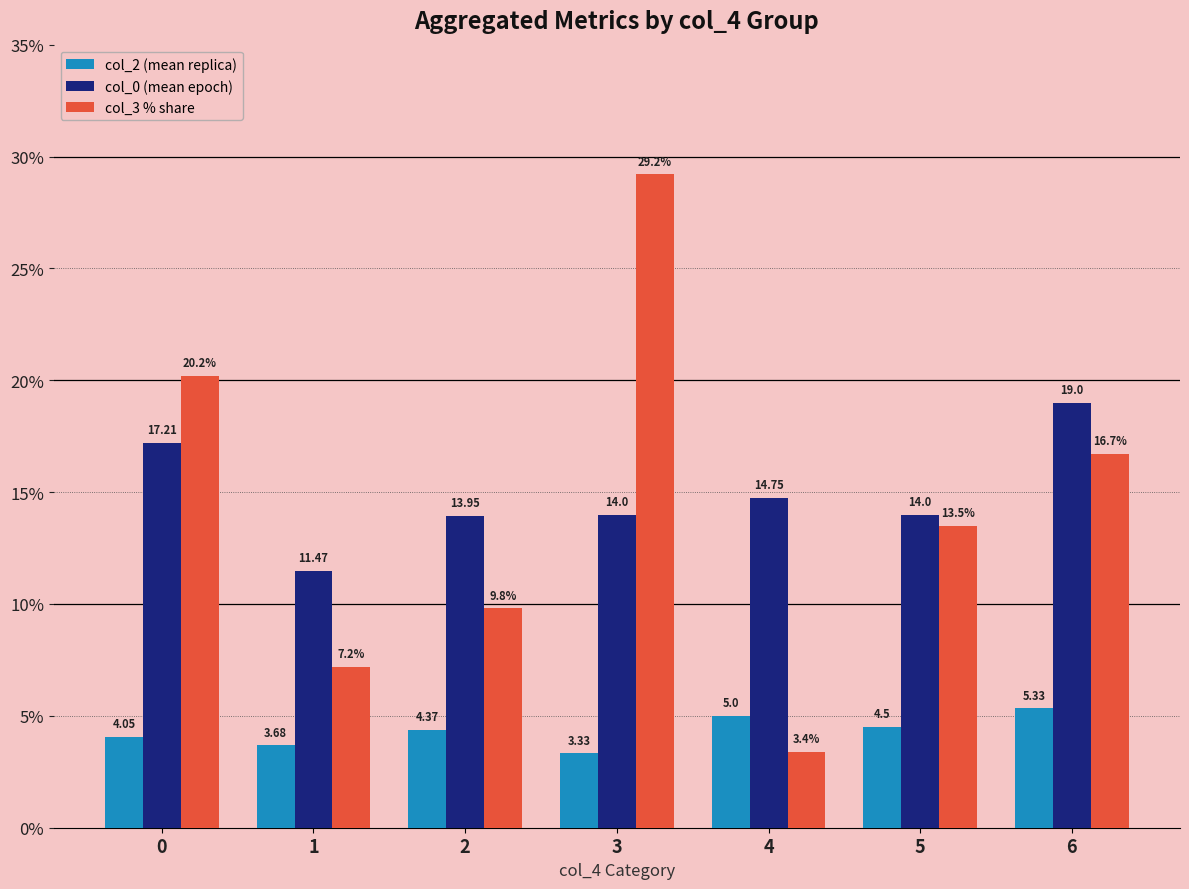

Where is col_3 % share nearest to the value 16?

6